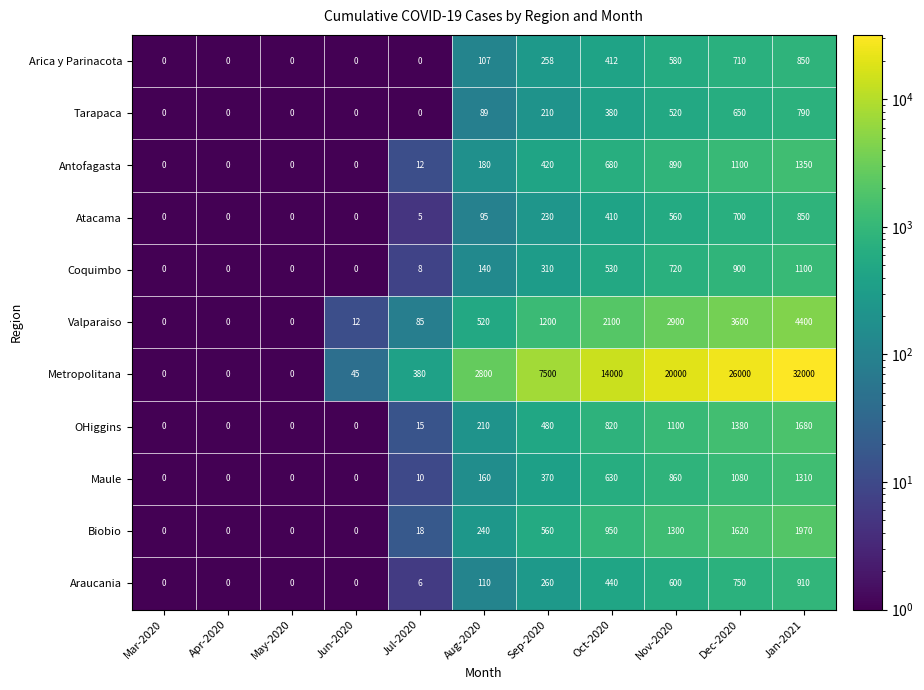

What is the difference between the highest and lowest values at Aug-2020?

2711